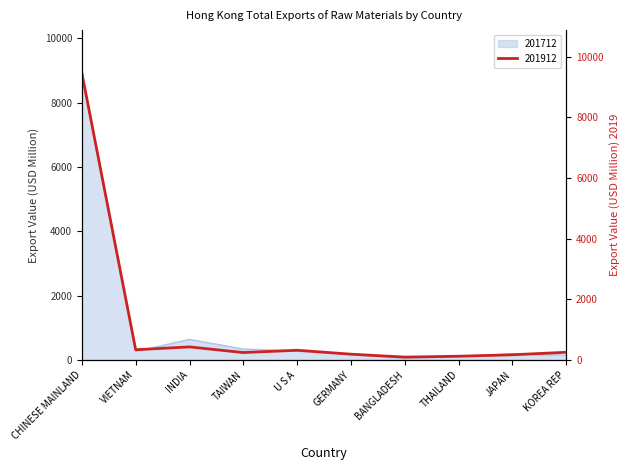

Reading left to right, transcribe all the data shown in this chart.

201712: CHINESE MAINLAND=8919.5	VIETNAM=262.6	INDIA=636.9	TAIWAN=335.2	U S A=277.8	GERMANY=176.5	BANGLADESH=51.3	THAILAND=101.8	JAPAN=186.6	KOREA REP=145.3
201912: CHINESE MAINLAND=9454.8	VIETNAM=333.5	INDIA=427.0	TAIWAN=241.1	U S A=316.4	GERMANY=187.0	BANGLADESH=90.8	THAILAND=119.2	JAPAN=167.7	KOREA REP=250.3